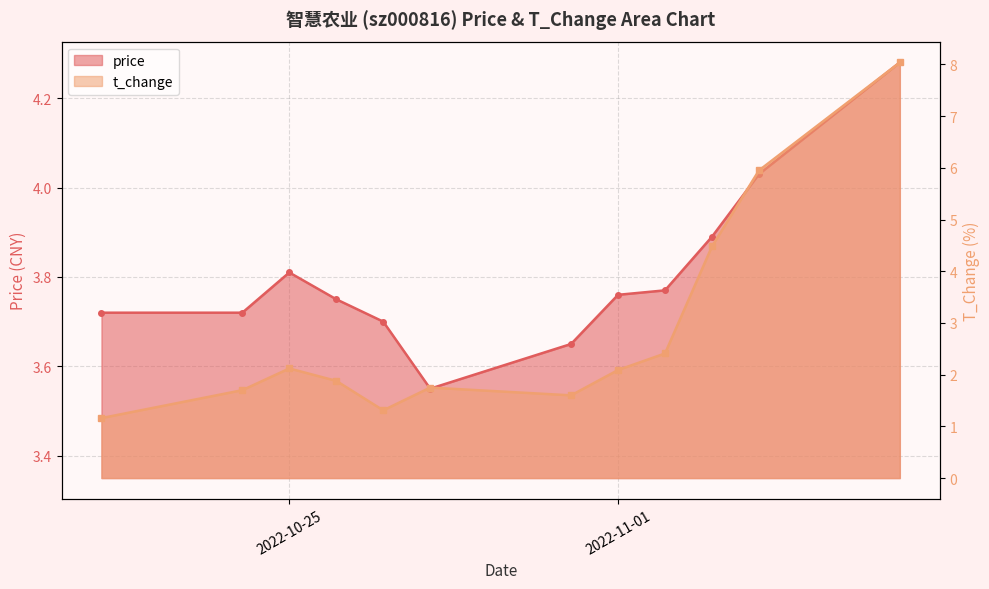

What is the total value across all series at 2022-11-04?

10.0